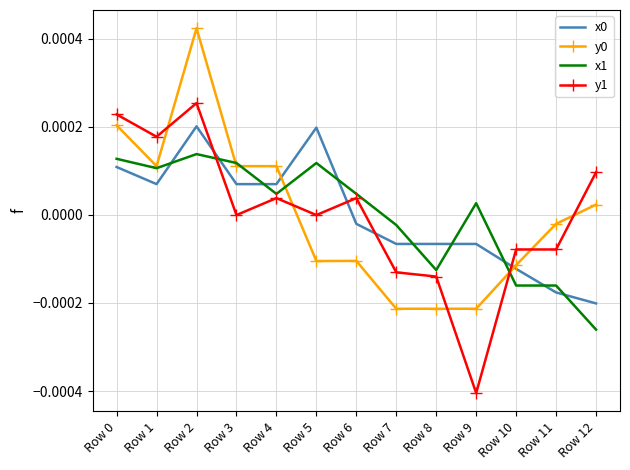

True or false: x1 and x0 cross at least once.

True